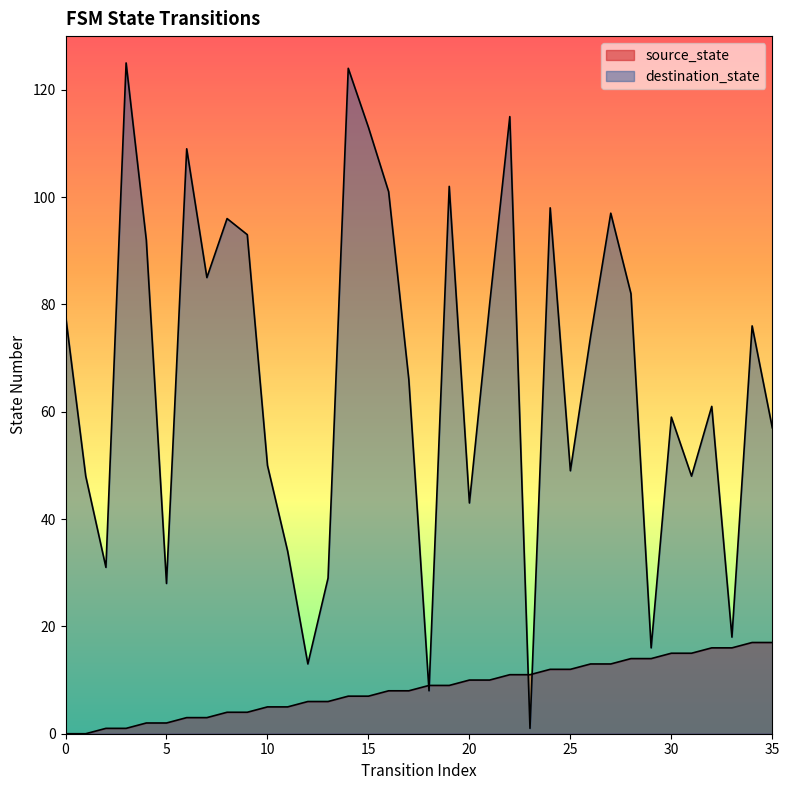

Rank the series by their maximum value, from lowest to highest.

source_state, destination_state